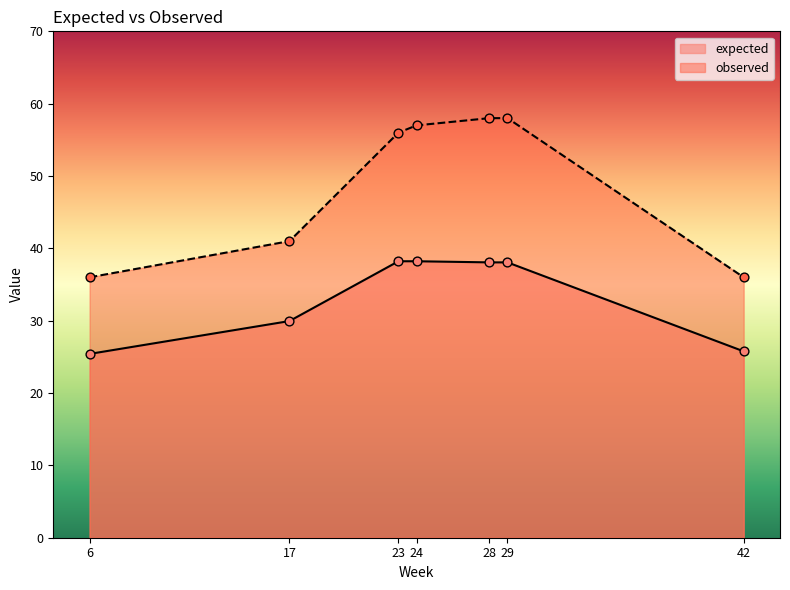

Is the value of expected at 42 greater than the value of observed at 6?

No